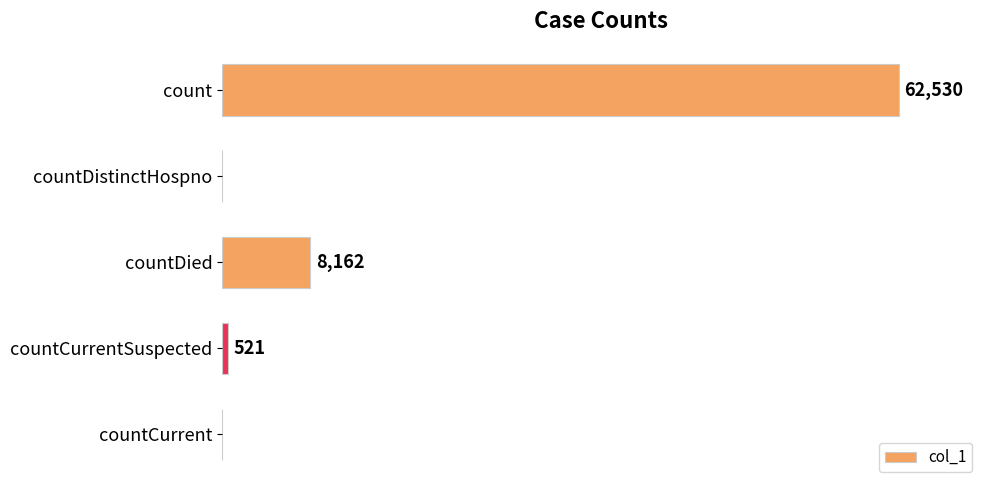

Where is the data nearest to the value 31265?

countDied